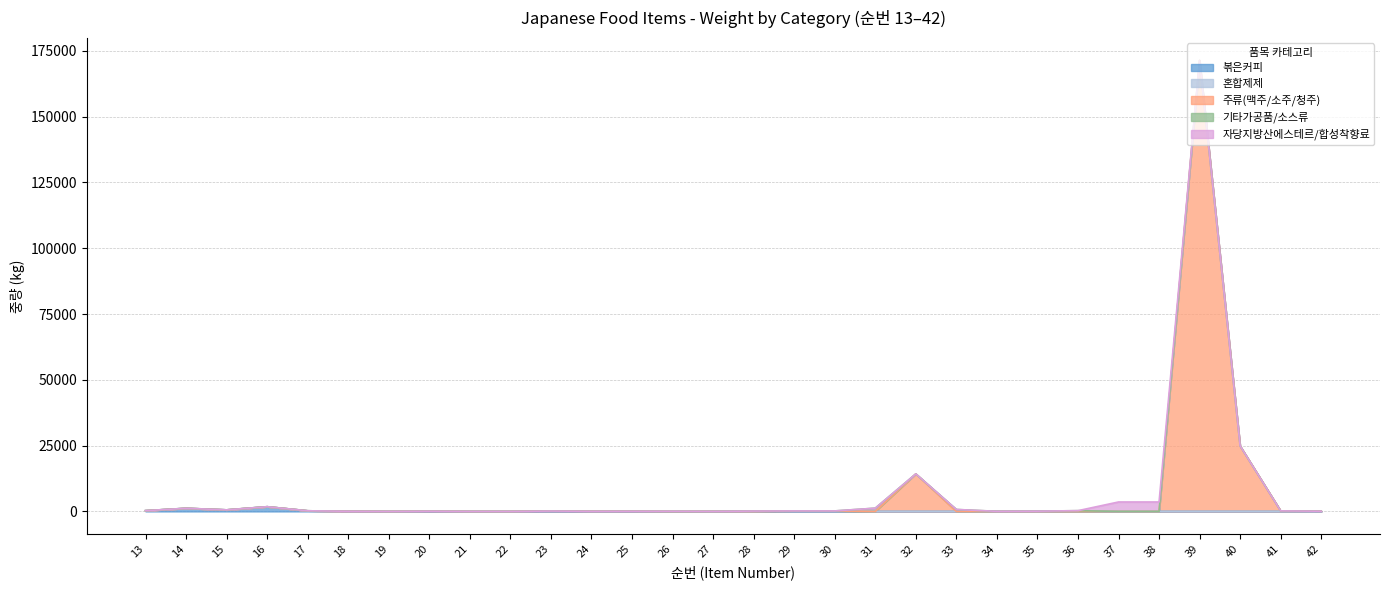

Rank the categories by 기타가공품/소스류 value from lowest to highest.

13, 14, 15, 16, 17, 18, 19, 20, 21, 22, 23, 24, 25, 26, 27, 29, 30, 32, 37, 38, 39, 40, 41, 42, 34, 35, 28, 36, 33, 31